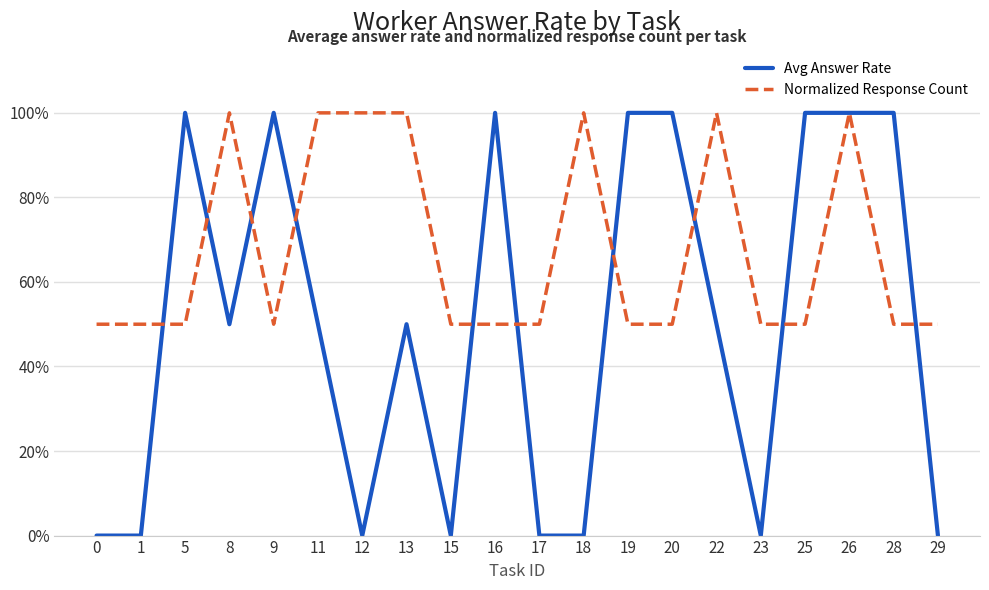

Does the chart have visible grid lines?

Yes